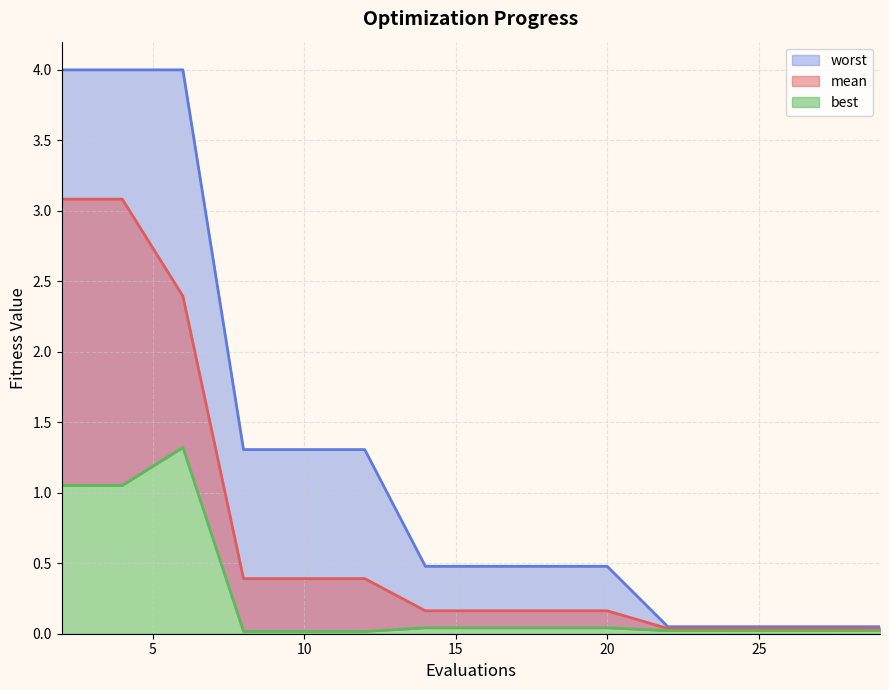

True or false: mean and best intersect in this chart.

False